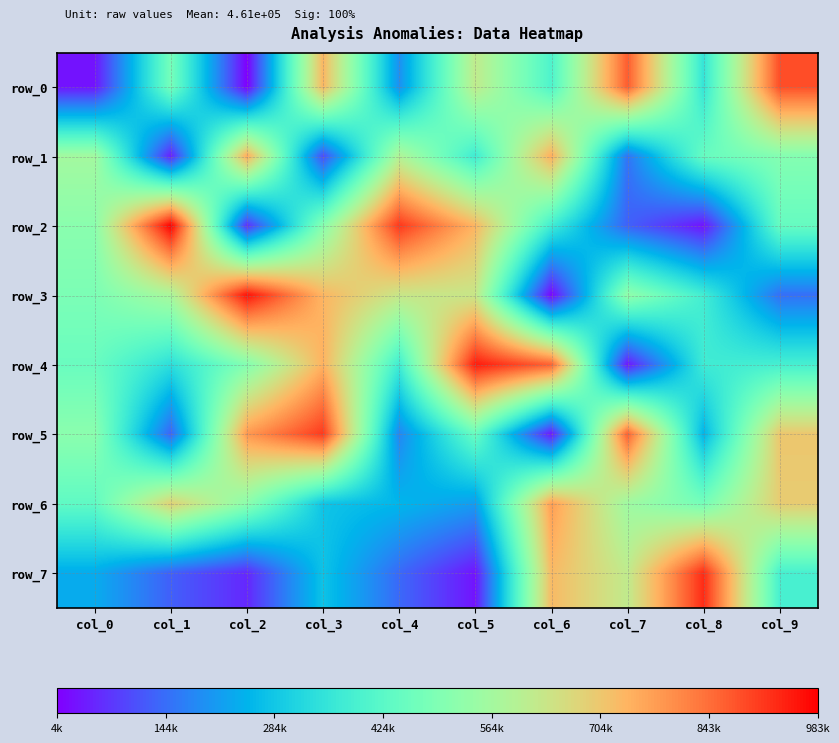

Is the value of row_2 at col_0 greater than the value of row_5 at col_2?

No